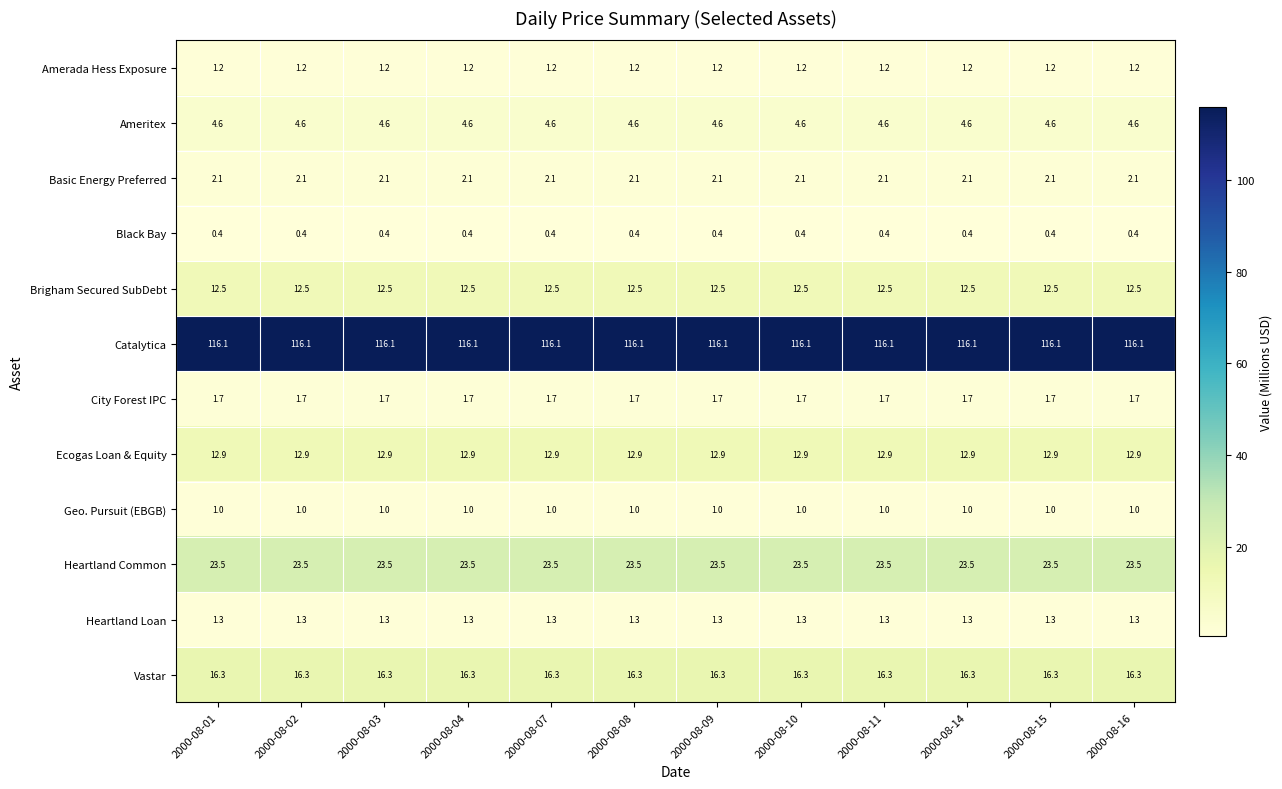

What is the difference between the highest and lowest values at 2000-08-14?

115.7